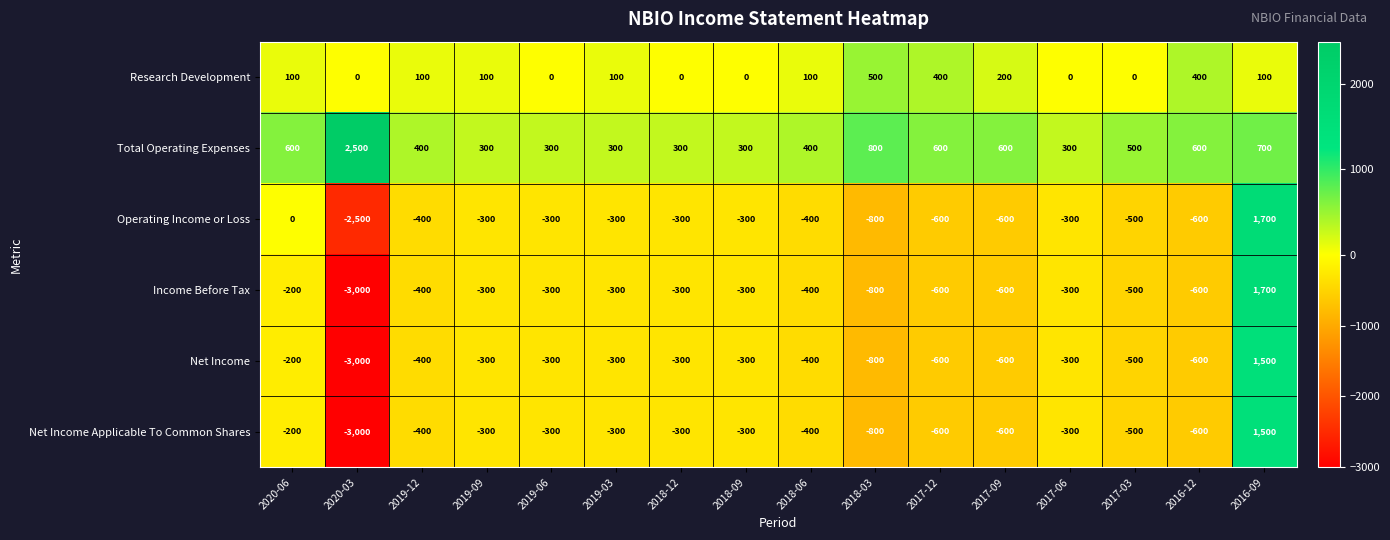

What is the difference between the highest and lowest values at 2019-09?

600